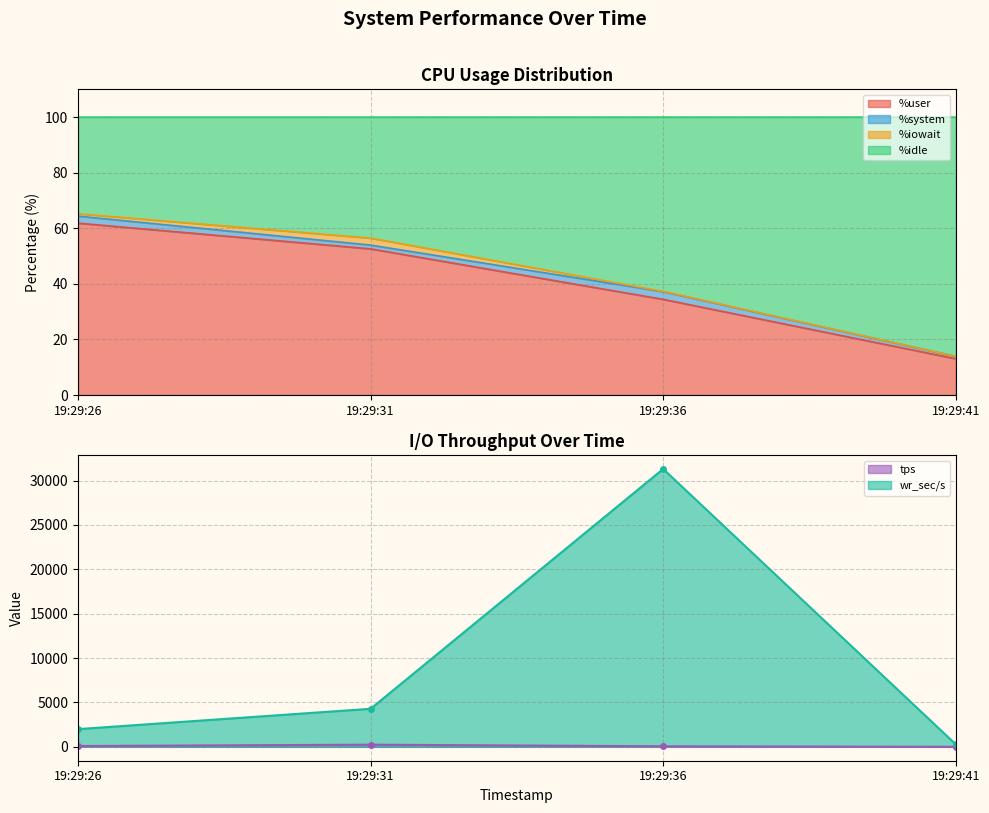

How many data points in tps are above 89?

2